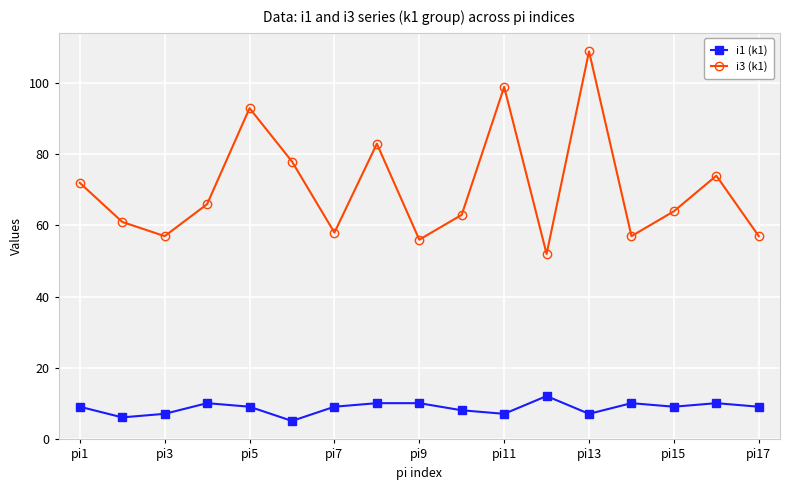

At how many categories does at least one series exceed 30?

17